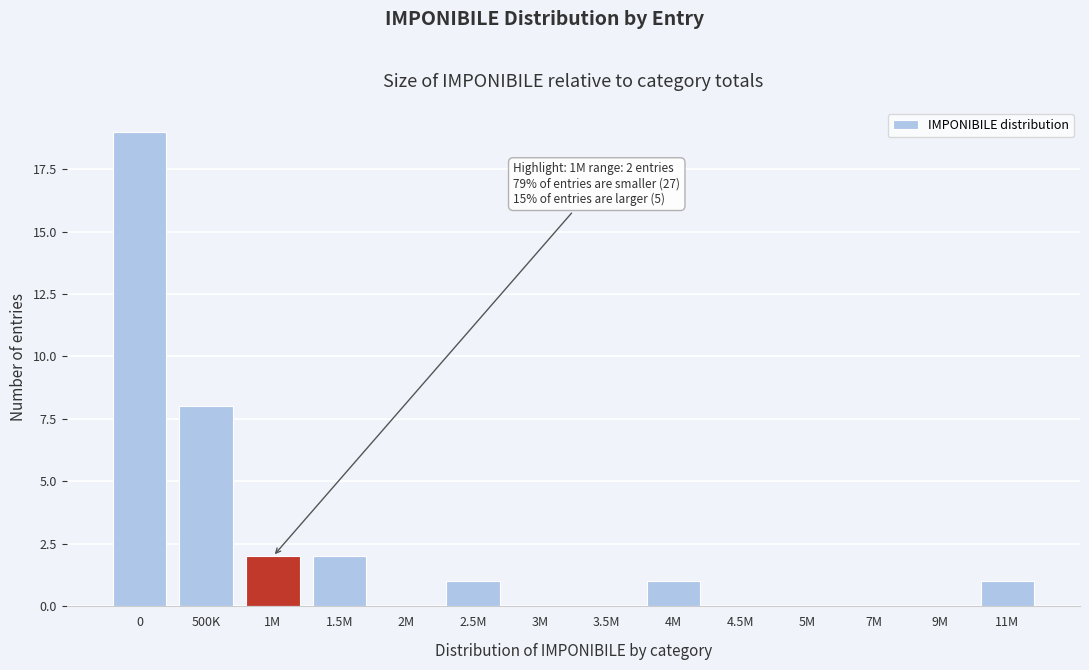

Reading left to right, list all the values displayed in this chart.

0=19	500K=8	1M=2	1.5M=2	2M=0	2.5M=1	3M=0	3.5M=0	4M=1	4.5M=0	5M=0	7M=0	9M=0	11M=1